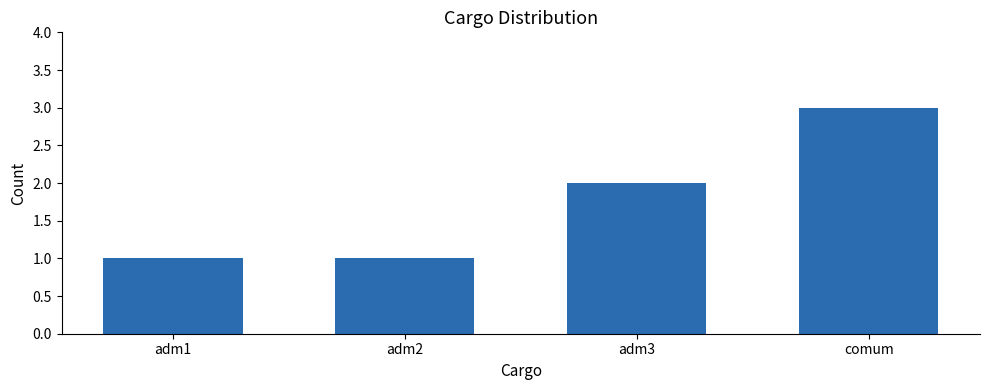

Where is the data nearest to the value 2?

adm3